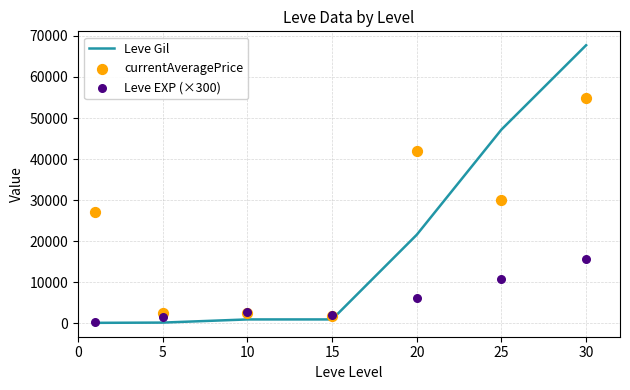

At how many categories does at least one series exceed 33279?

3